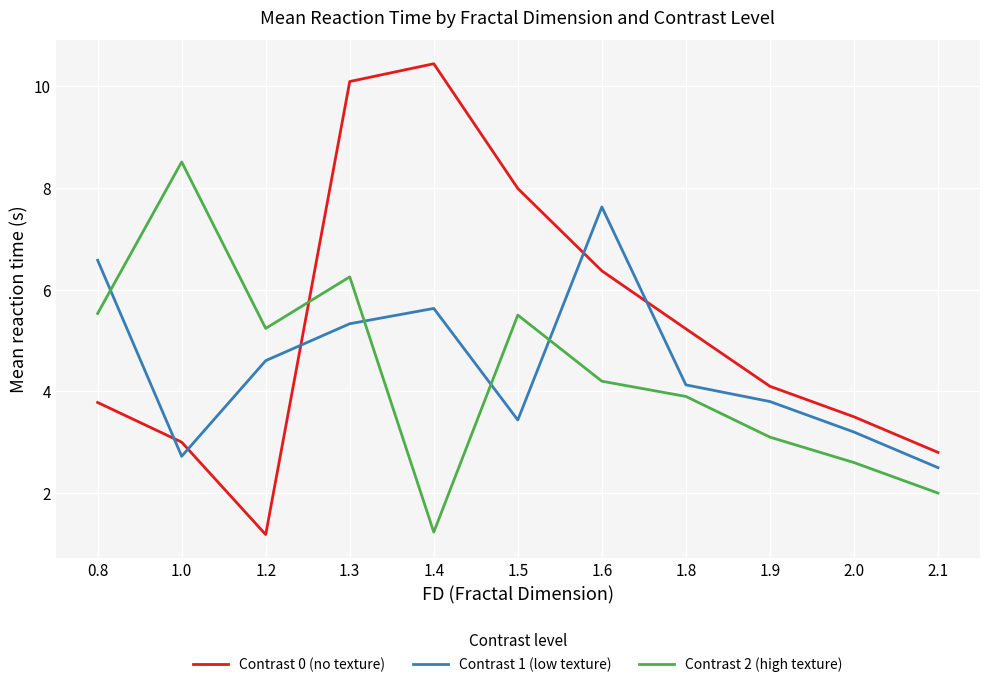

What position from the right is 2.1?

1